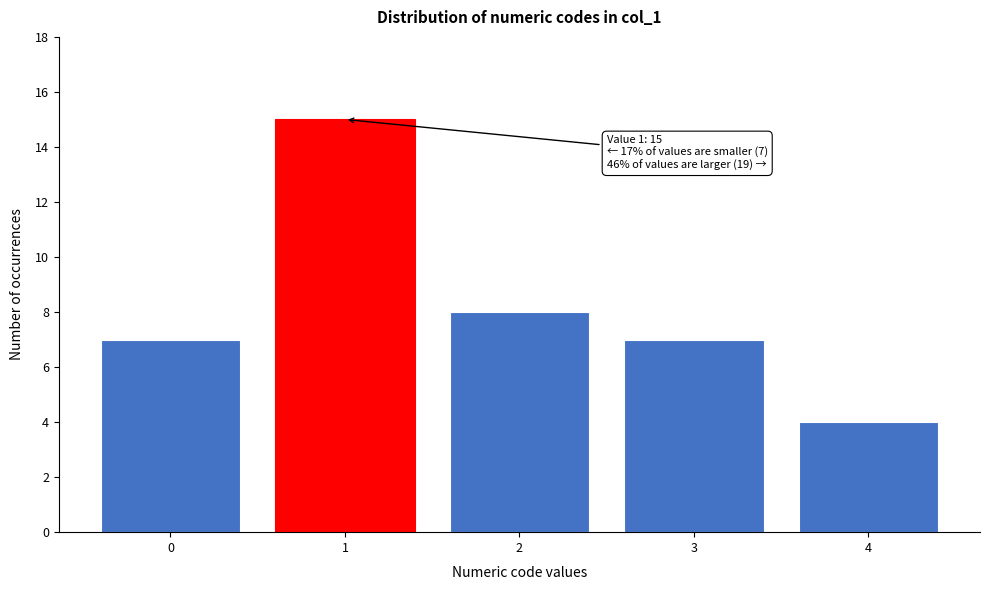

Which range on the x-axis has the tallest bar?

0.5 to 1.5